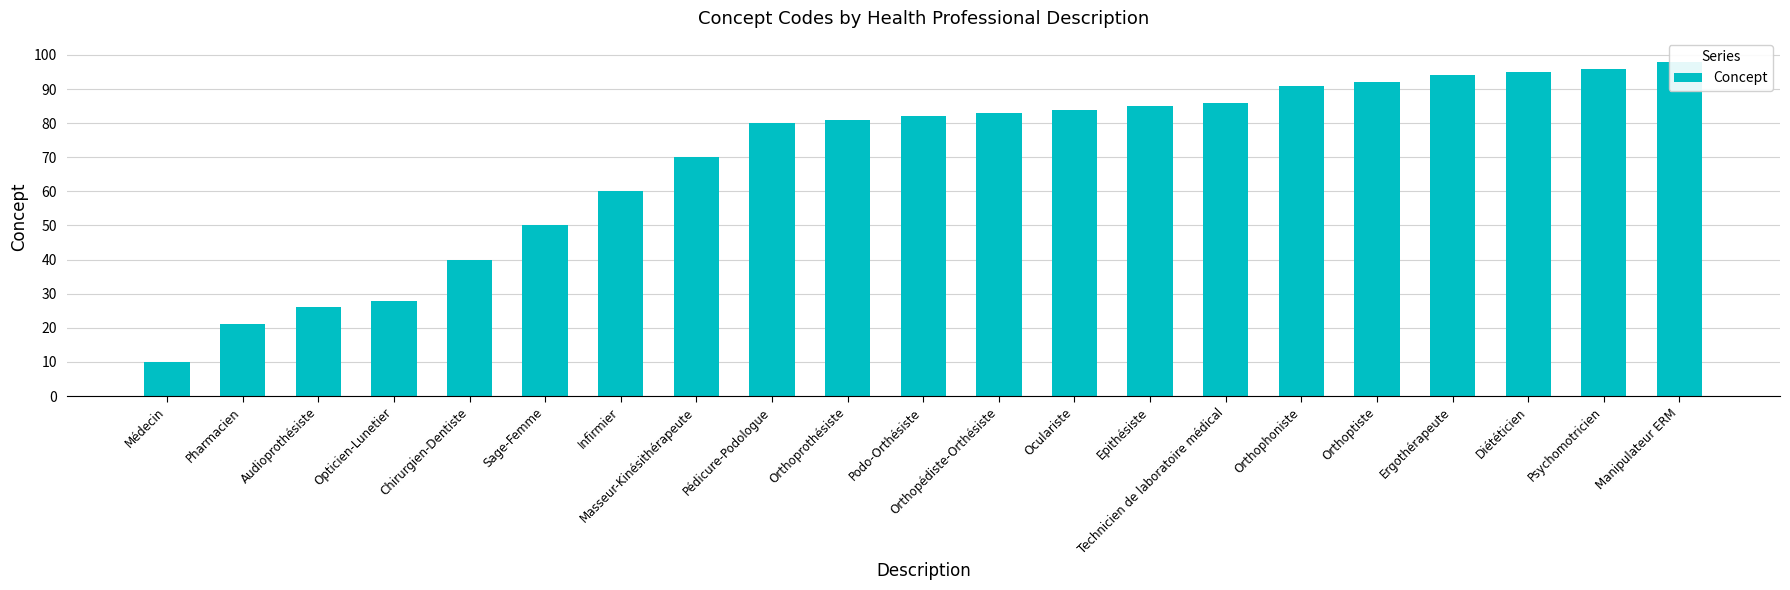

How many categories are shown in the chart?

21